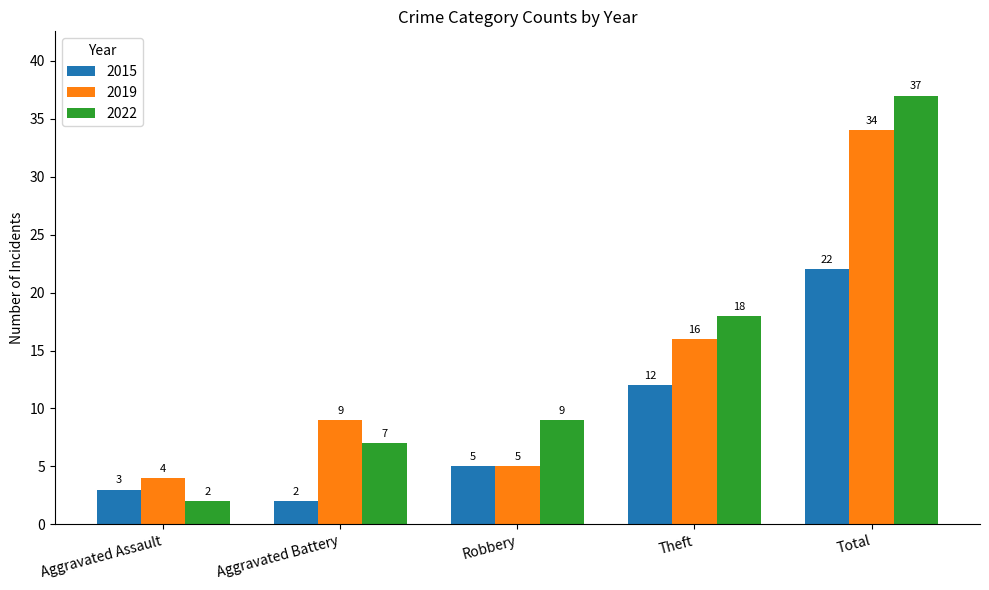

Which series changed the most between Aggravated Battery and Total?

2022